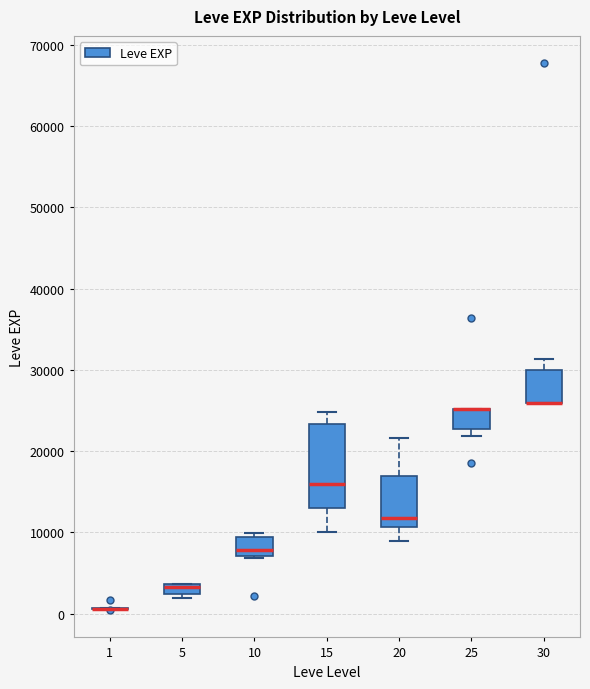

Where does the upper whisker of the box at x = 30 end on the y-axis? The values are not printed on the chart, so give them approximately, as read against the axis.

31000